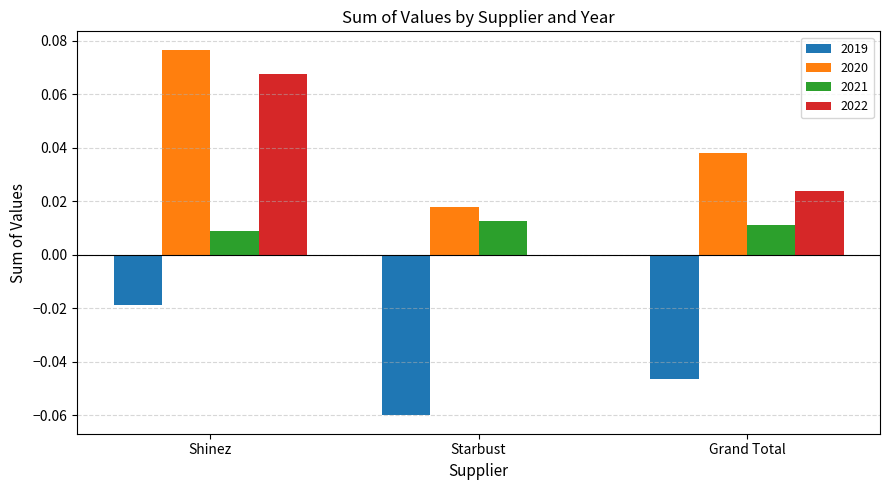

At which category is the sum across all series the highest?

Shinez